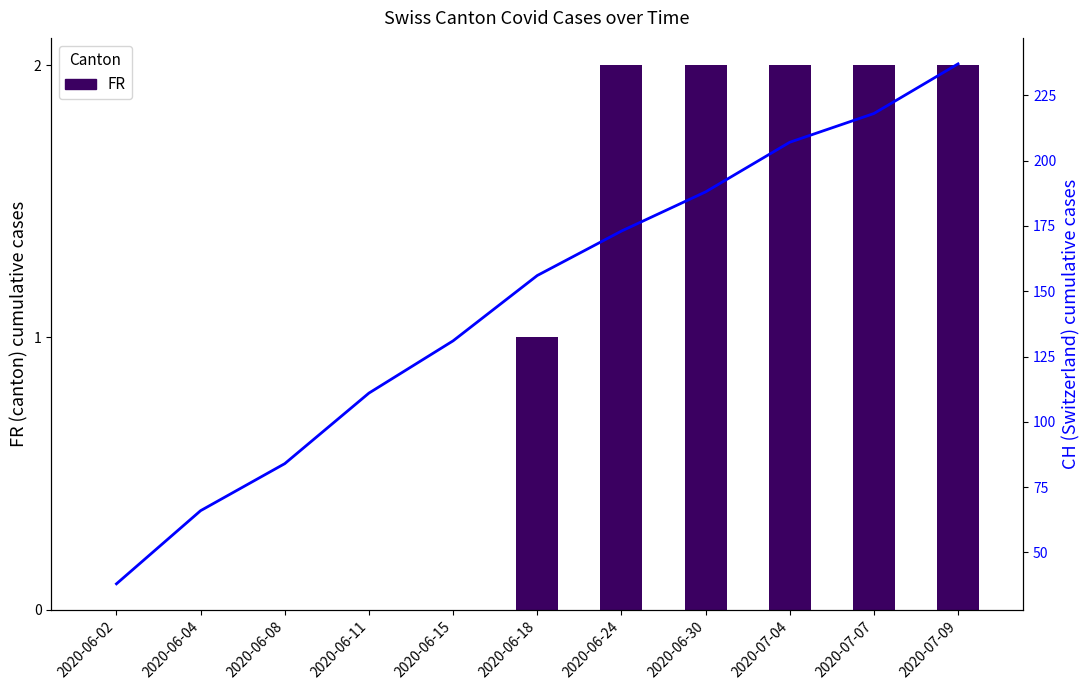

How many series are shown in this chart?

2